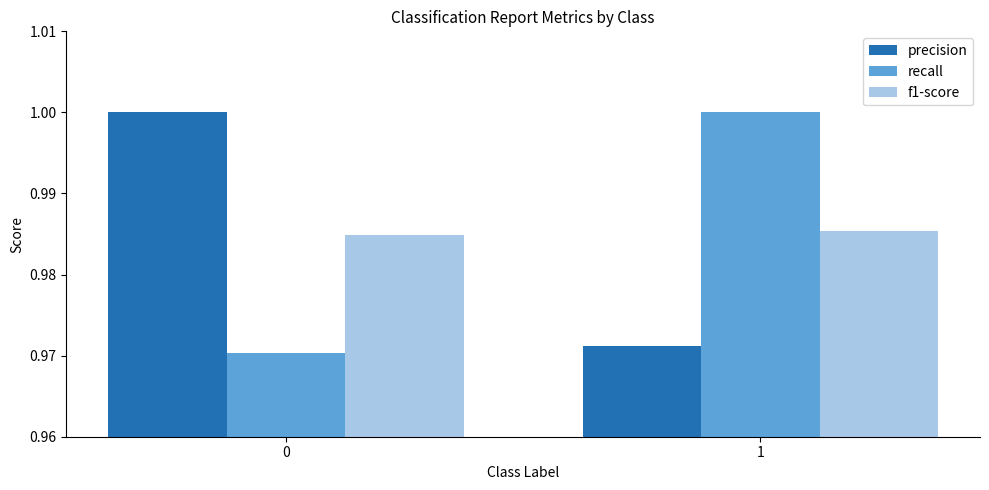

Between 0 and 1, which series saw the biggest shift?

recall